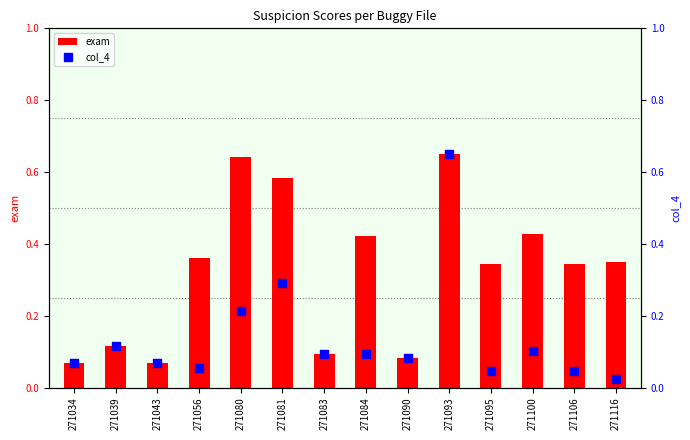

At which category is the sum across all series the highest?

271093